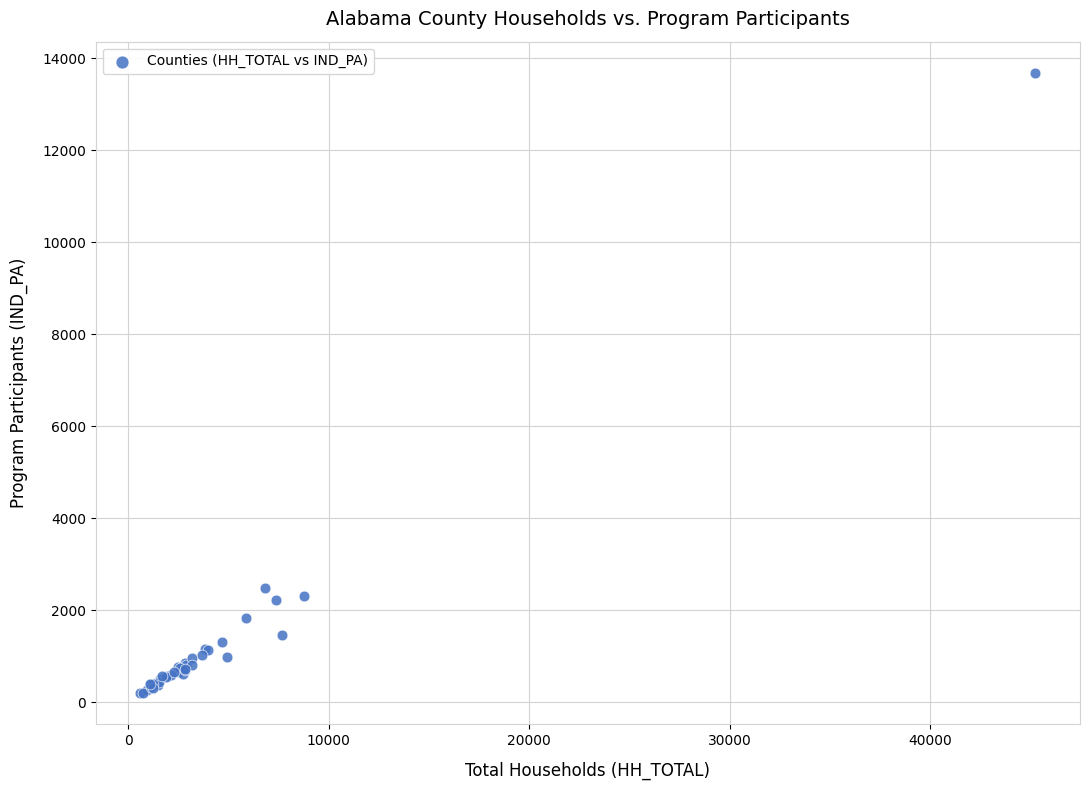

What Y value in the scatter plot is closest to 6941?

2480